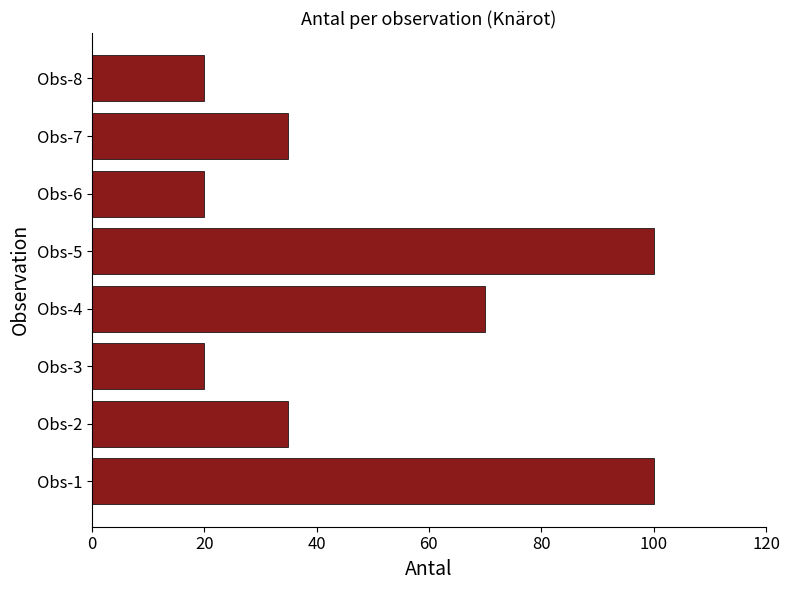

What is the minimum value shown in the chart?

20